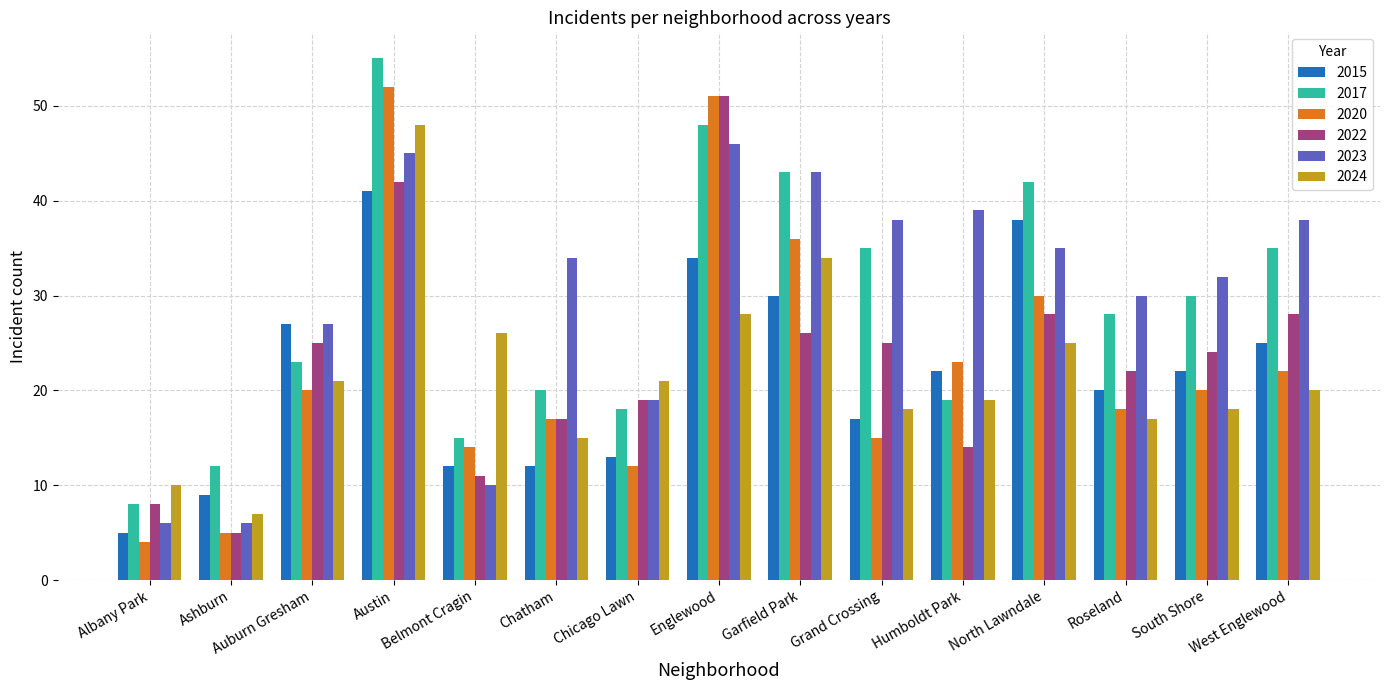

Which series has the largest range (max minus min)?

2020